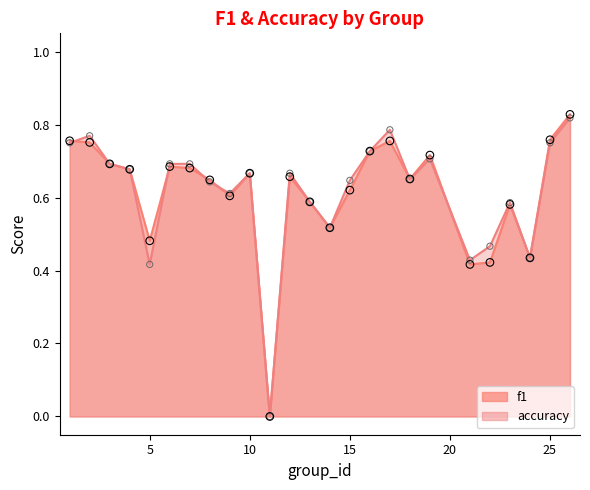

Which series reaches the minimum Y coordinate?

f1